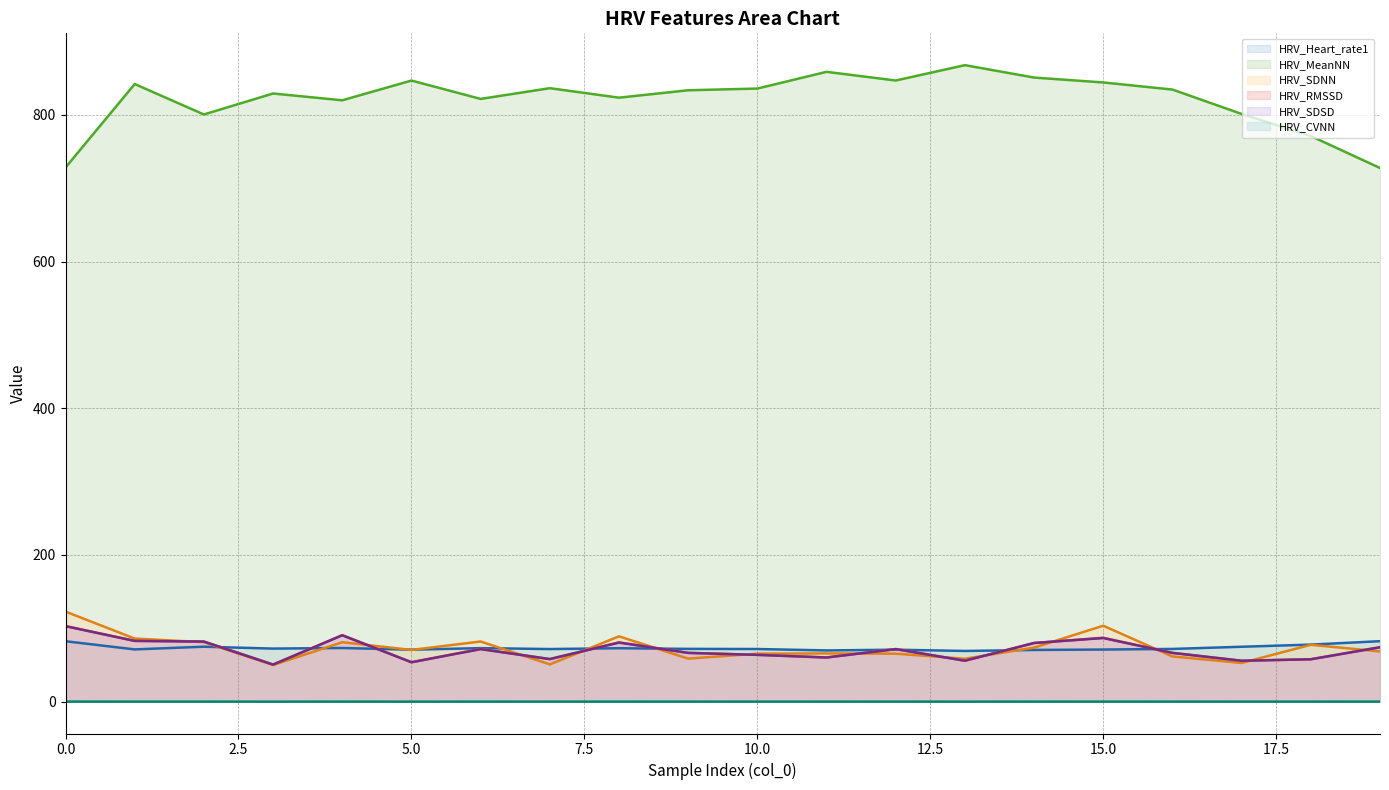

Reading left to right, transcribe all the data shown in this chart.

HRV_Heart_rate1: 0=82.4	1=71.3	2=74.9	3=72.4	4=73.2	5=70.9	6=73.0	7=71.7	8=72.9	9=72.0	10=71.8	11=69.9	12=70.9	13=69.1	14=70.5	15=71.1	16=71.9	17=74.9	18=77.8	19=82.5
HRV_MeanNN: 0=728.3	1=842.0	2=800.5	3=829.1	4=819.9	5=846.8	6=821.8	7=836.4	8=823.5	9=833.5	10=835.9	11=858.7	12=846.8	13=867.8	14=850.9	15=844.2	16=834.5	17=801.3	18=771.1	19=727.6
HRV_SDNN: 0=122.8	1=86.0	2=81.1	3=50.0	4=81.0	5=70.6	6=82.1	7=50.8	8=89.1	9=58.7	10=65.5	11=65.8	12=65.4	13=58.5	14=73.7	15=103.5	16=61.6	17=52.8	18=77.6	19=68.5
HRV_RMSSD: 0=103.1	1=83.0	2=82.0	3=50.6	4=90.7	5=53.8	6=72.0	7=58.1	8=80.9	9=66.6	10=63.9	11=60.3	12=71.7	13=55.8	14=80.0	15=87.1	16=66.6	17=55.8	18=57.9	19=74.4
HRV_SDSD: 0=102.9	1=82.8	2=81.9	3=50.6	4=90.5	5=53.8	6=71.6	7=58.1	8=80.5	9=66.5	10=63.8	11=60.2	12=71.6	13=55.8	14=80.0	15=86.8	16=66.5	17=55.8	18=57.8	19=74.1
HRV_CVNN: 0=0.1	1=0.1	2=0.1	3=0.1	4=0.1	5=0.1	6=0.1	7=0.1	8=0.1	9=0.1	10=0.1	11=0.1	12=0.1	13=0.1	14=0.1	15=0.1	16=0.1	17=0.1	18=0.1	19=0.1